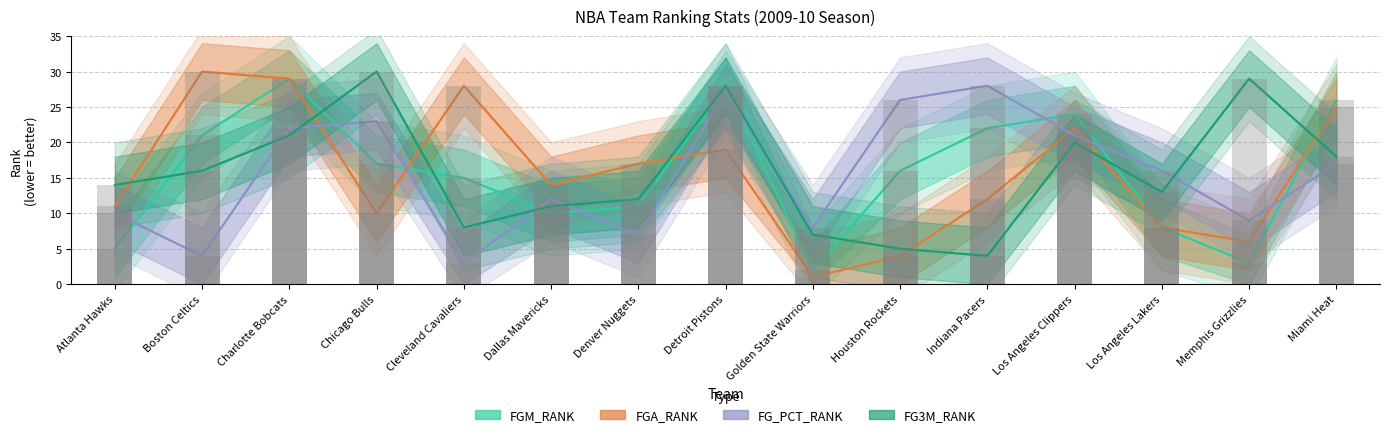

What is the maximum value shown in the chart?

30